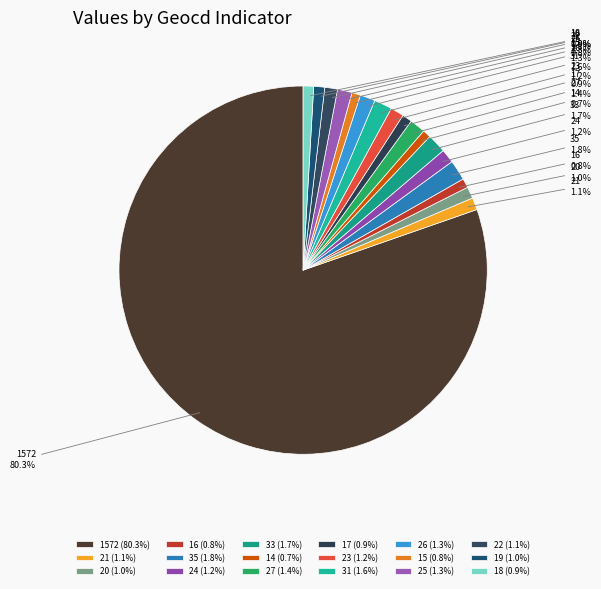

Combined, do 33 and 35 account for over 50%?

No